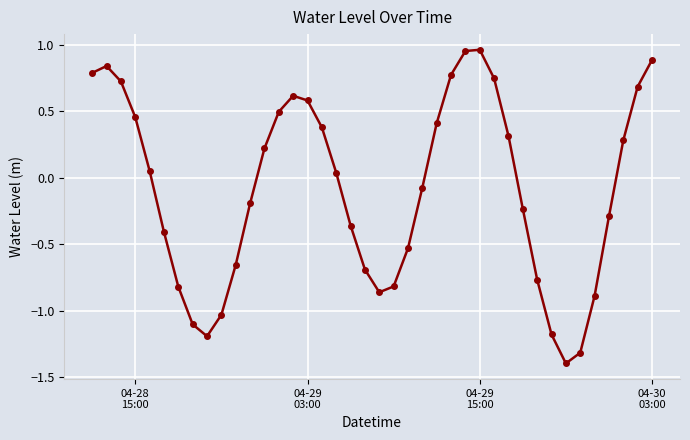

How many categories are shown in the chart?

40